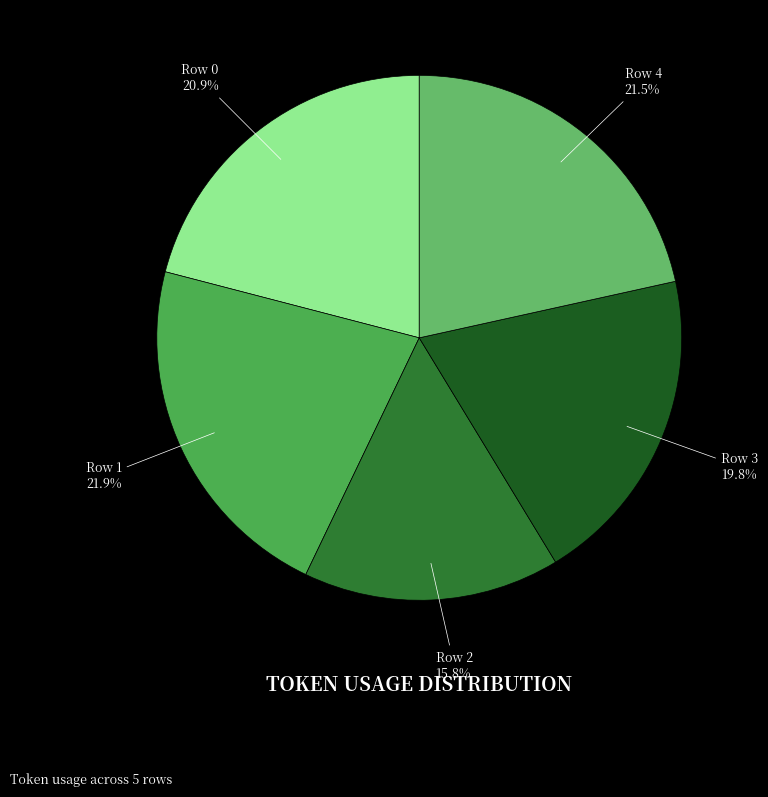

Count the number of slices in the pie.

5